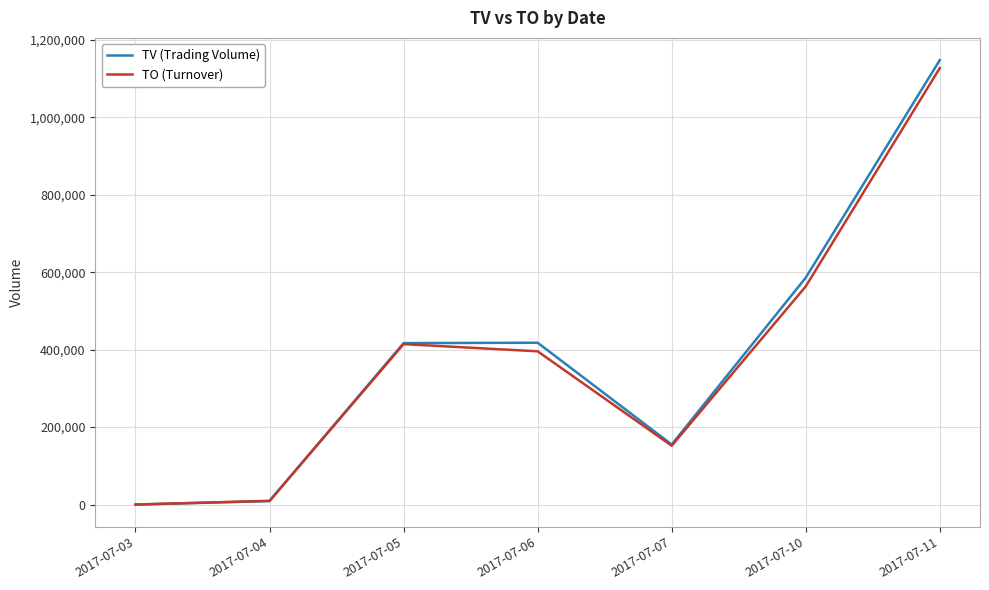

Which series changed the most between 2017-07-04 and 2017-07-07?

TV (Trading Volume)